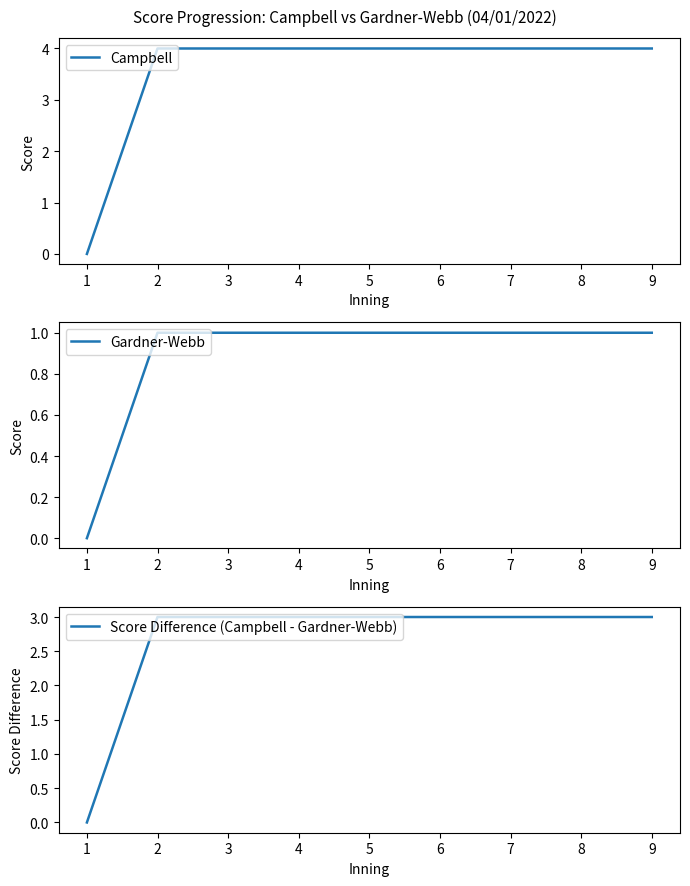

List the series in order of their overall mean, lowest first.

Gardner-Webb, Score Difference (Campbell - Gardner-Webb), Campbell